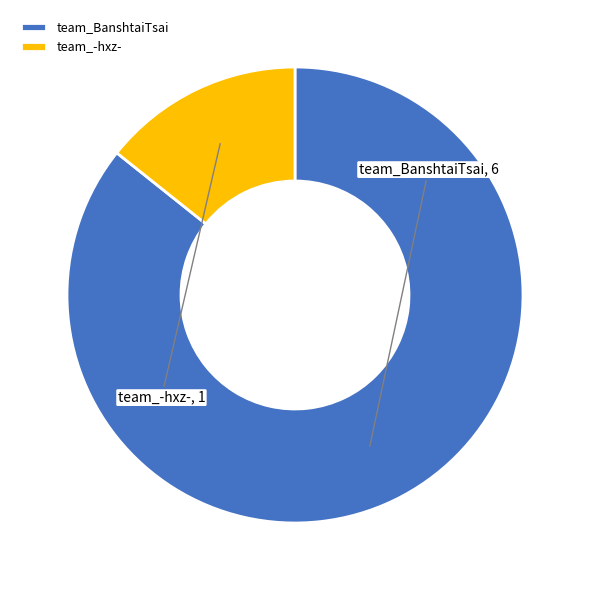

How many segments does this pie chart have?

2